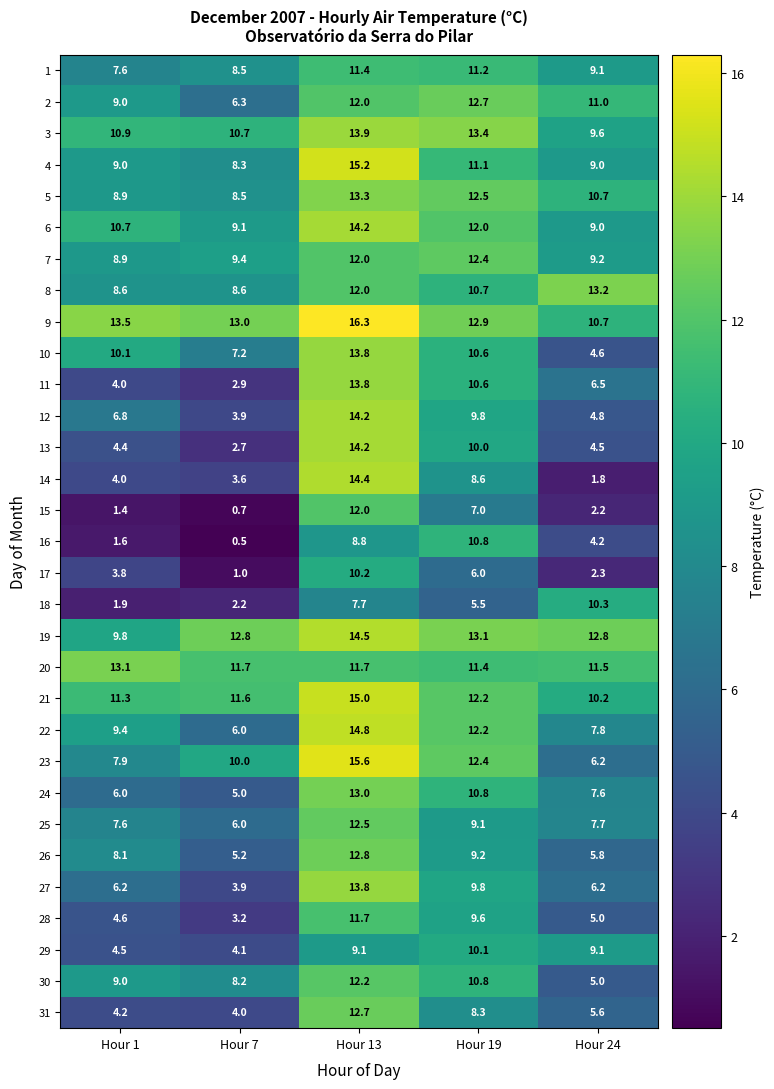

At which category does the chart reach its peak across all series?

Hour 13